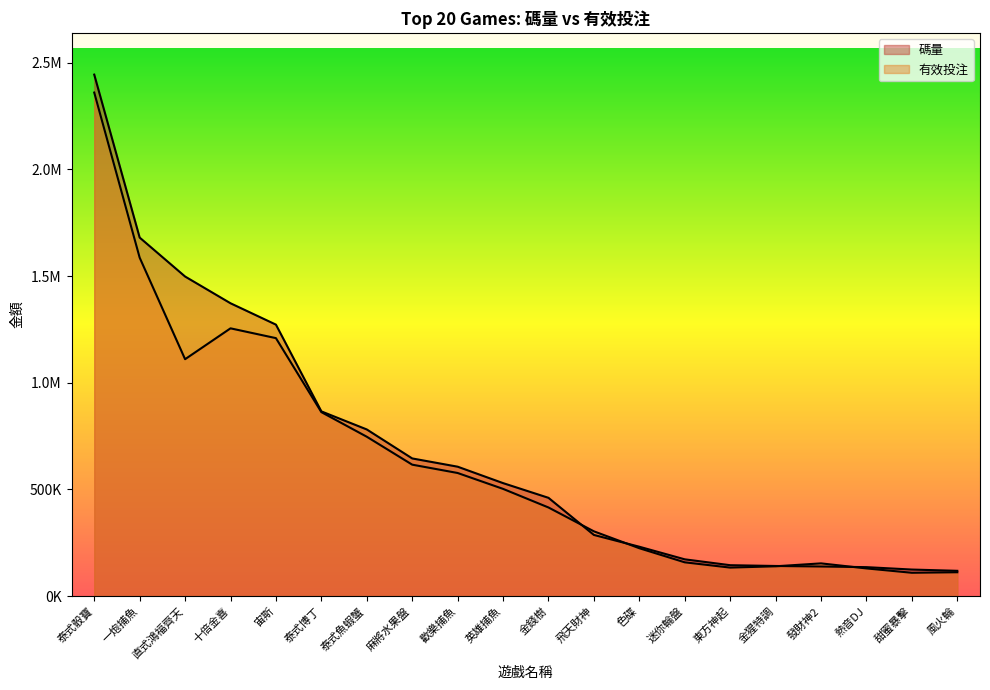

How many times do 碼量 and 有效投注 cross each other?

4